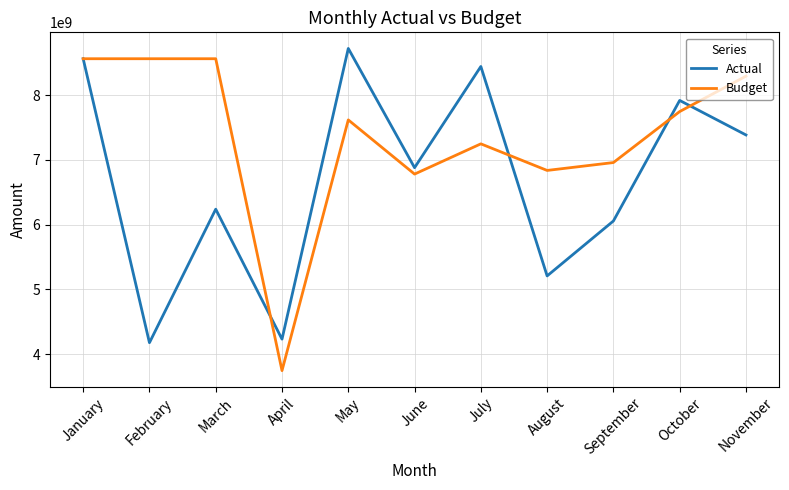

What is the spread (max minus min) of values at February?

4382910710